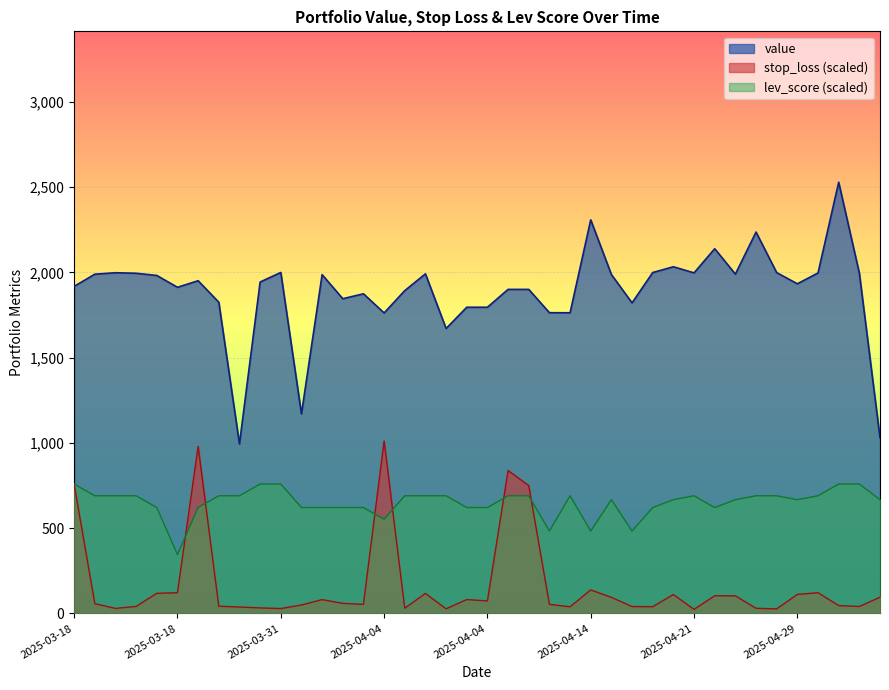

Which series has the widest spread of values?

value